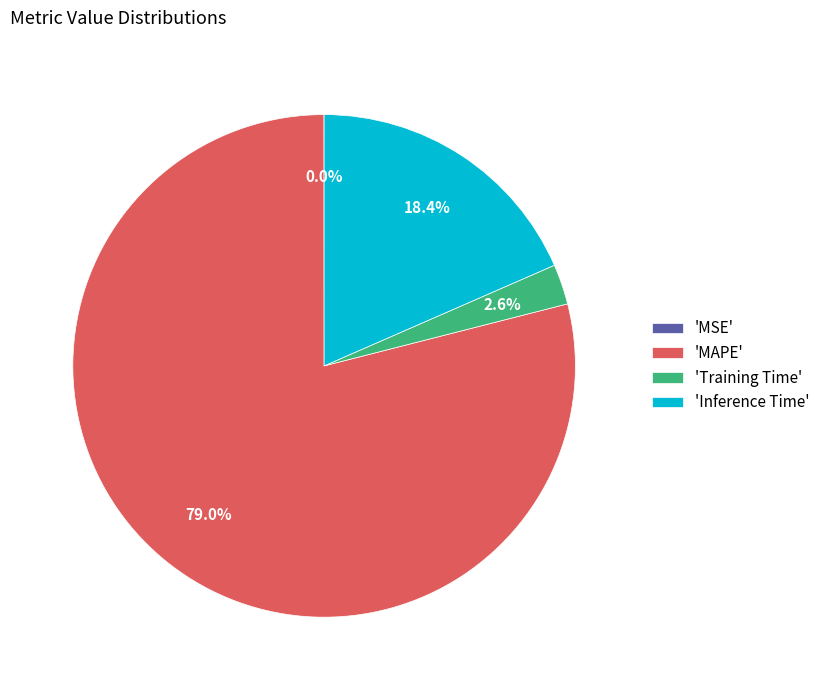

Between 'Inference Time' and 'Training Time', which is larger?

'Inference Time'